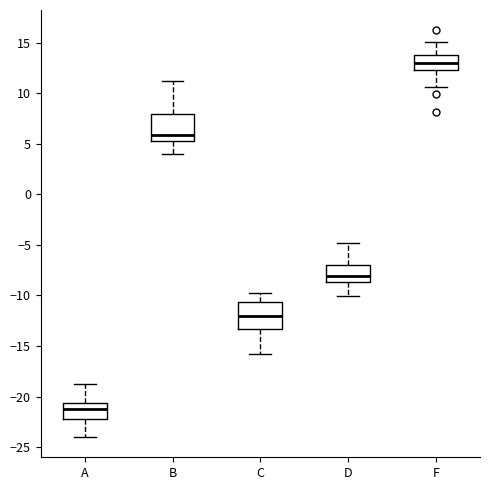

Reading left to right, read every box against the y-axis: the position of its median line, the range the box covers, and the ends of its whiskers. The values are not printed on the chart, so give them approximately, as read against the axis.

A: median -21.5, box -22.5 to -20.5, whiskers -24.0 to -19.0
B: median 6.0, box 5.5 to 8.0, whiskers 4.0 to 11.0
C: median -12.0, box -13.5 to -10.5, whiskers -16.0 to -10.0
D: median -8.0, box -8.5 to -7.0, whiskers -10.0 to -5.0
F: median 13.0, box 12.5 to 14.0, whiskers 10.5 to 15.0